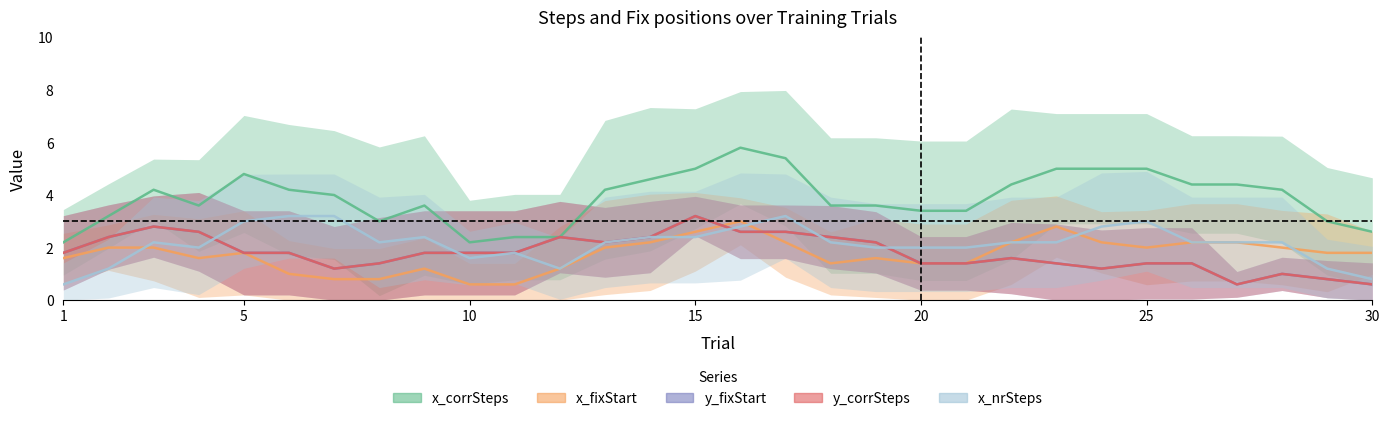

At which category is the sum across all series the highest?

15